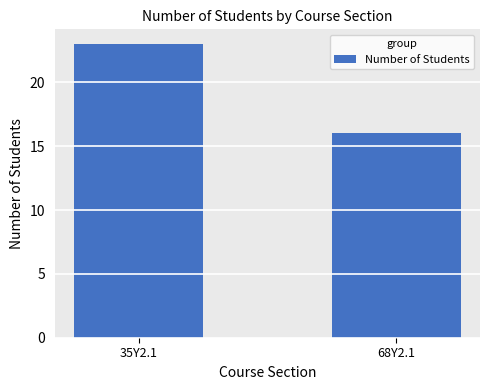

Which category has the lowest value across all series?

68Y2.1